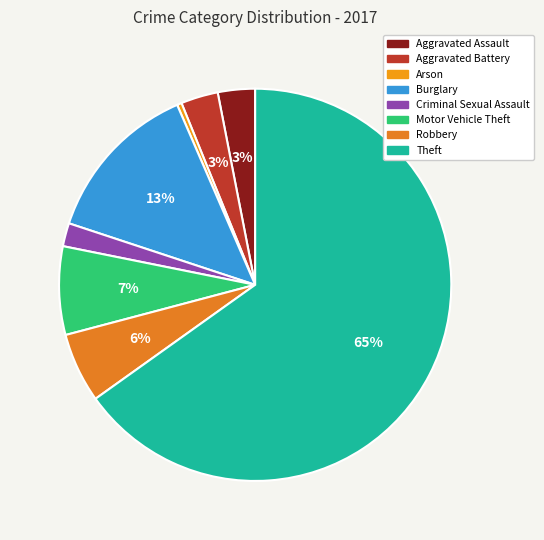

Do Motor Vehicle Theft and Aggravated Battery together represent more than half of the pie?

No